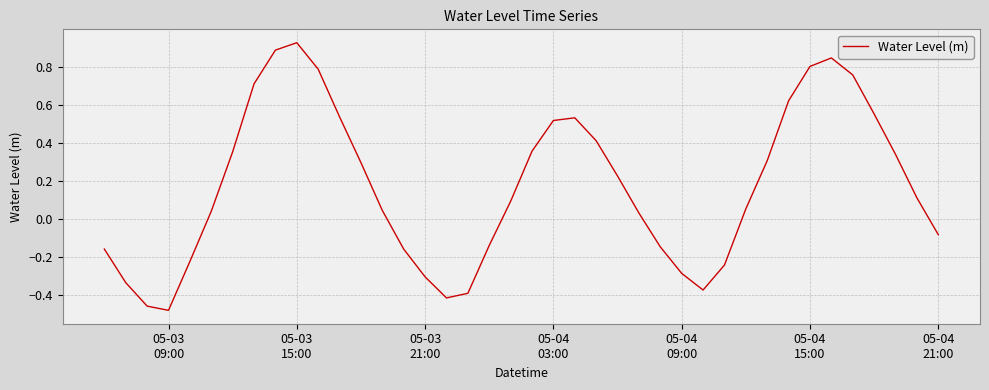

How many interior local valleys (lower than both neighbors) does the data have?

3